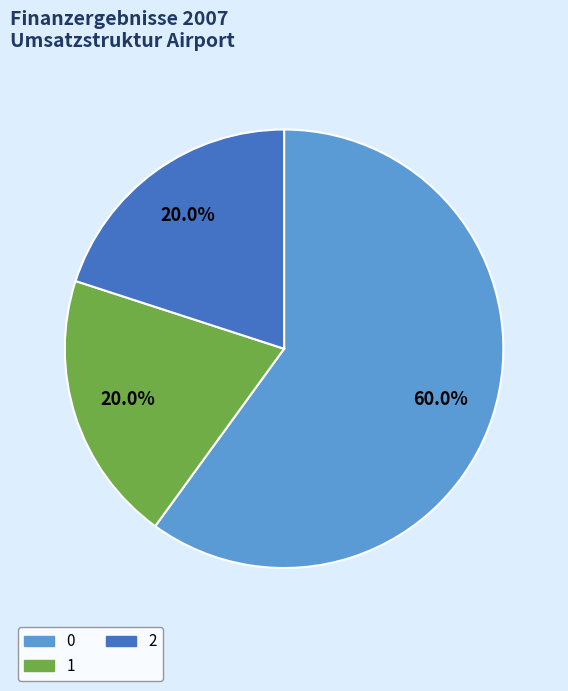

Count the number of slices in the pie.

3